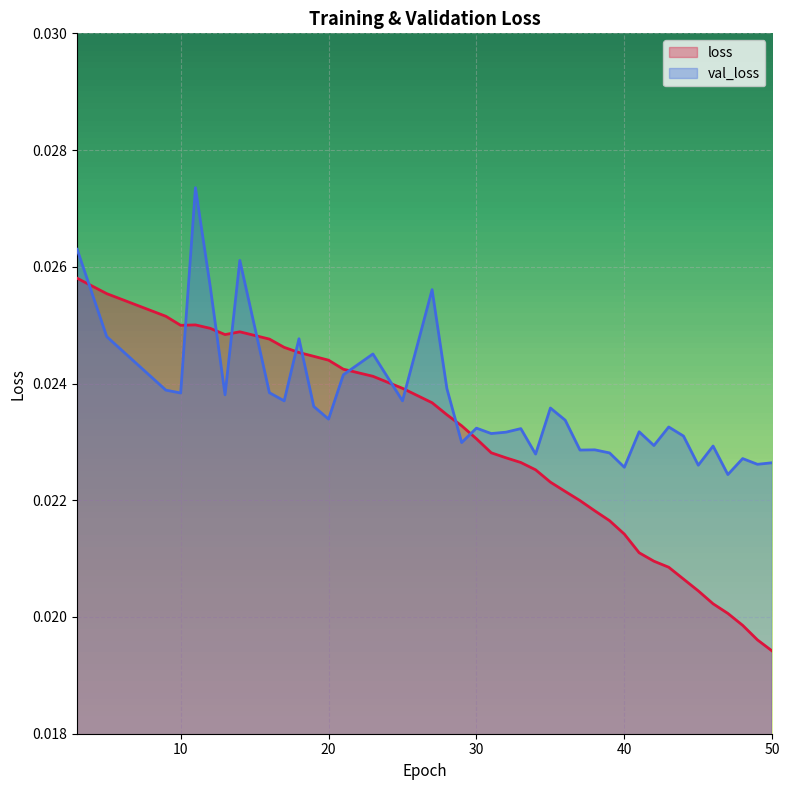

List the labels in order of val_loss value, smallest first.

47, 40, 45, 49, 50, 48, 34, 39, 37, 38, 46, 42, 29, 44, 31, 32, 41, 33, 30, 43, 36, 20, 35, 19, 17, 25, 13, 10, 16, 9, 28, 21, 23, 18, 5, 27, 12, 14, 3, 11